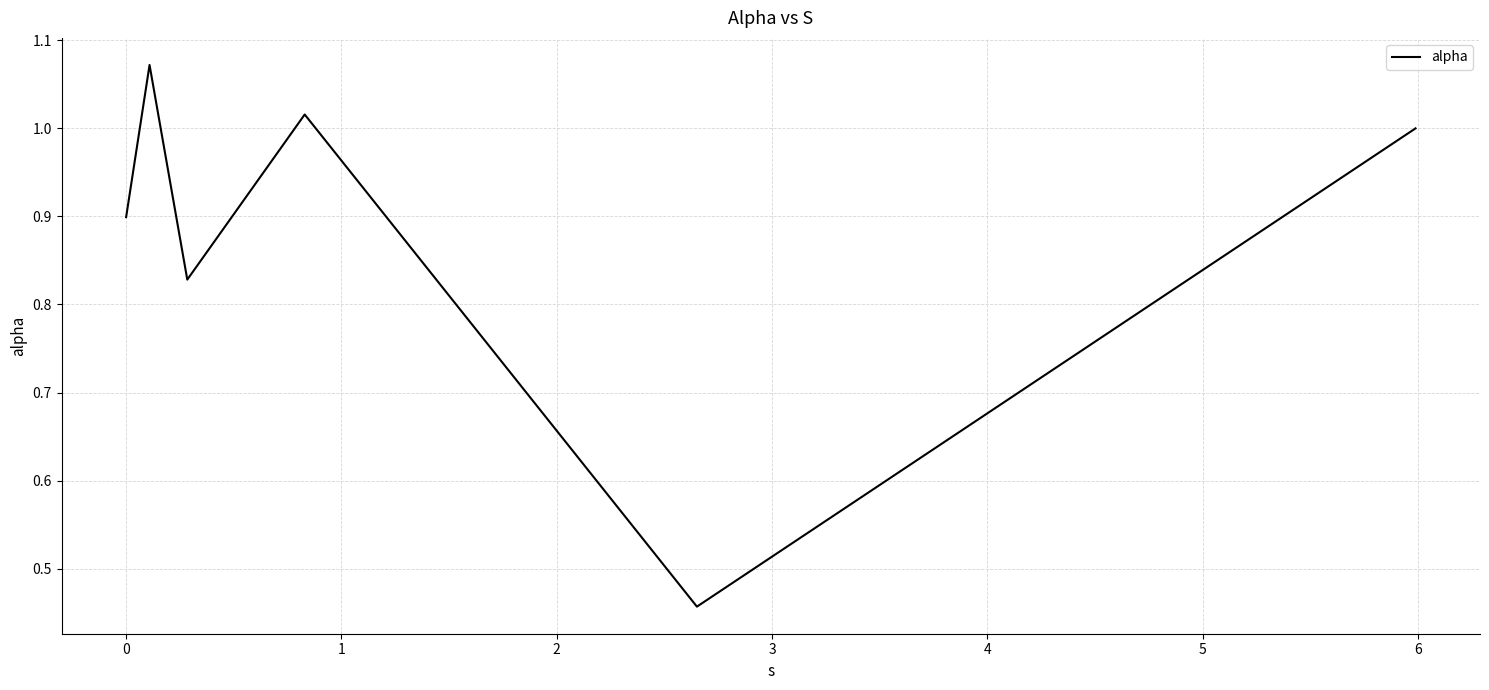

How many interior local valleys (lower than both neighbors) does the data have?

2